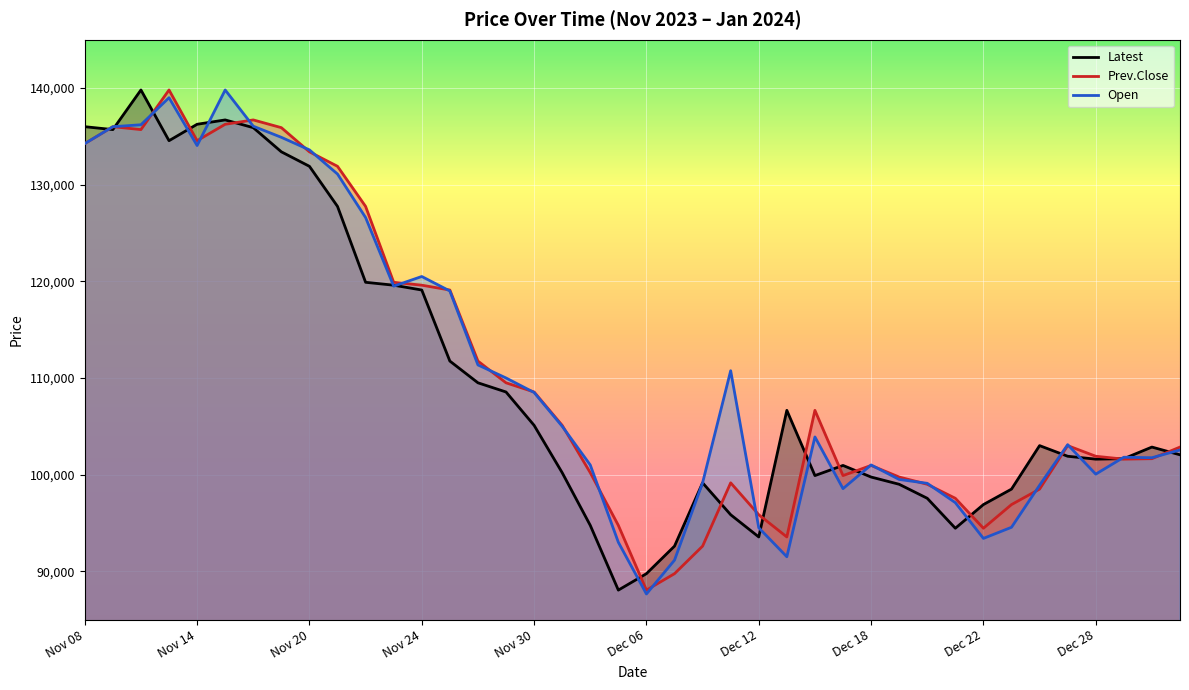

The value of Latest at 13 is 111750. True or false?

True